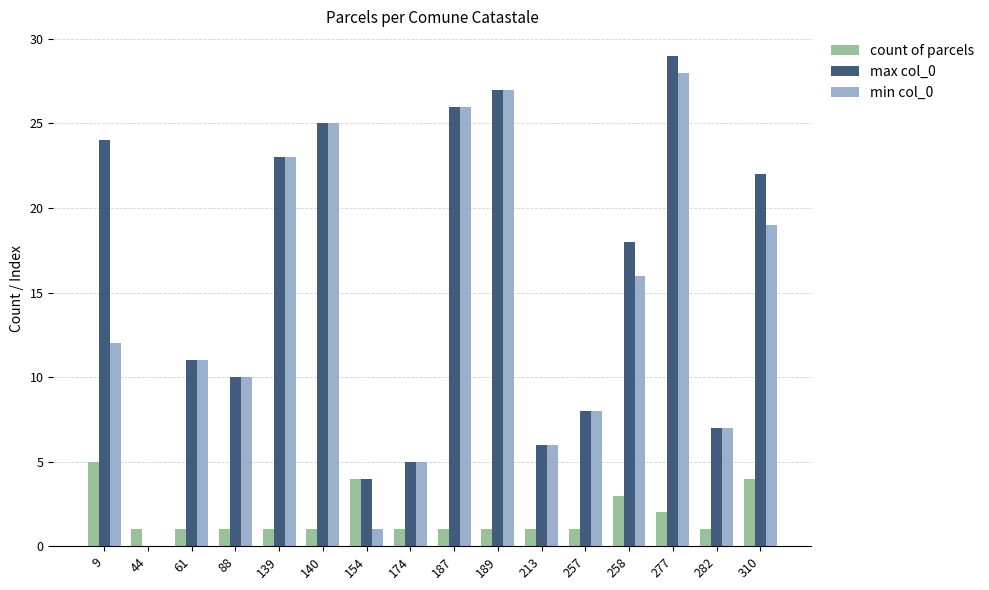

Which label corresponds to the largest value in the chart?

277